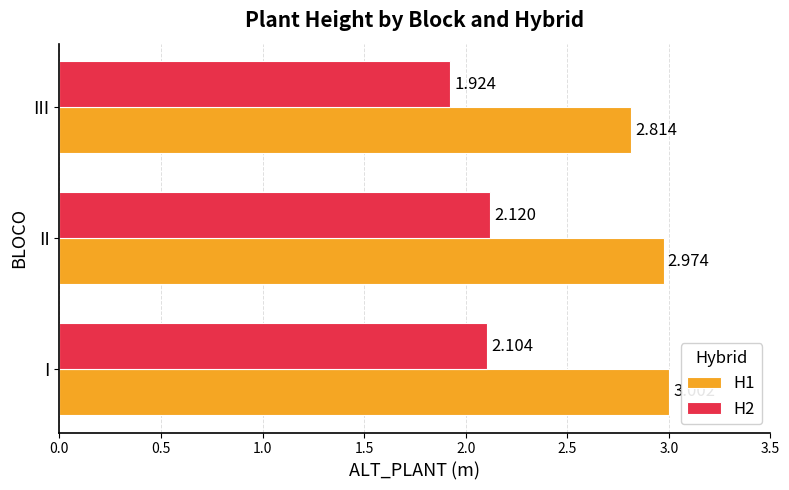

At which category is the sum across all series the highest?

I